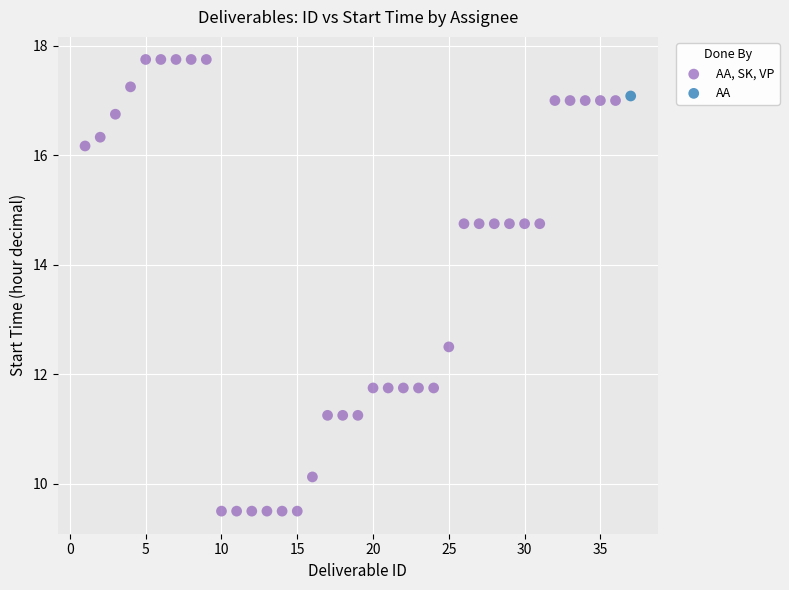

What are all the series names shown in the legend?

AA, SK, VP, AA